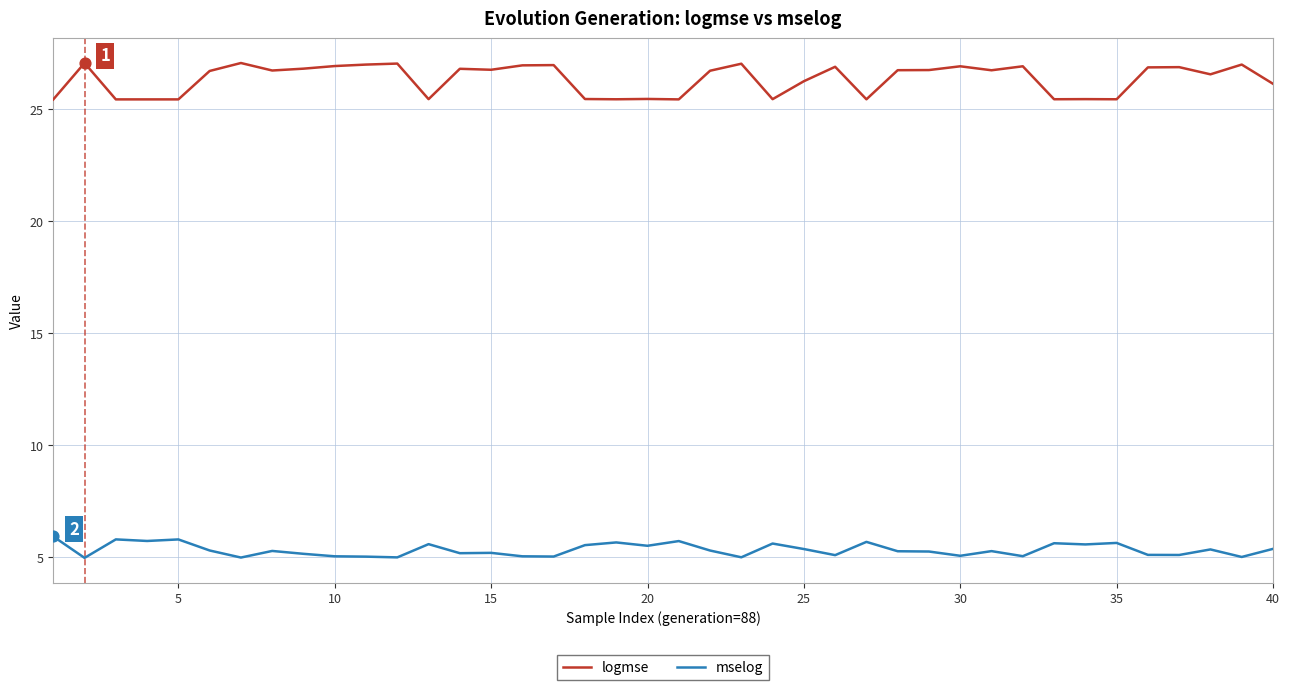

Which series has the largest total across all categories?

logmse